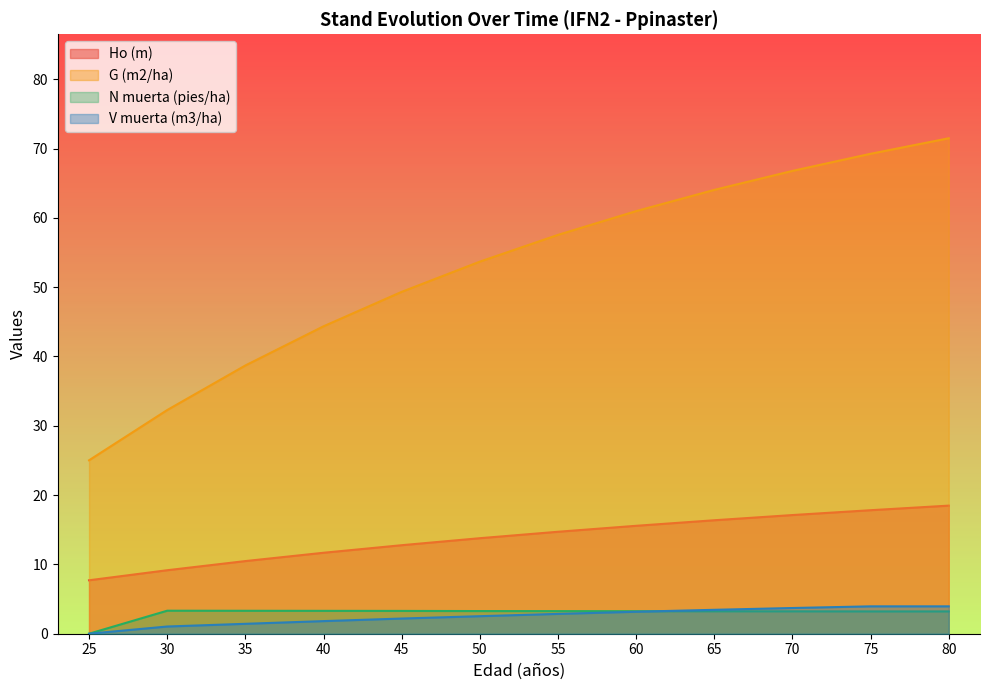

How many lines are shown in the chart?

4